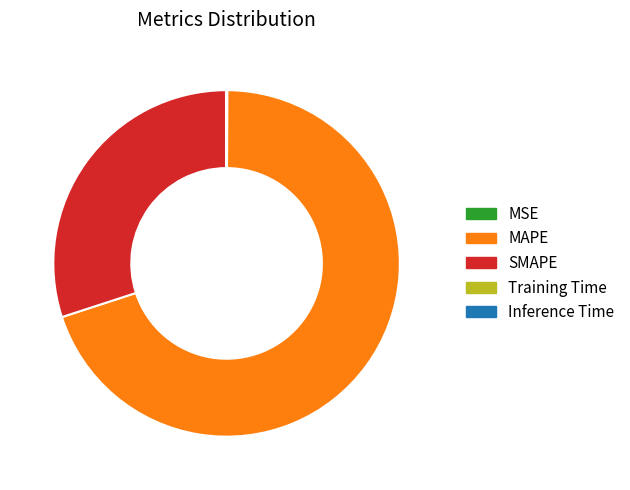

What is the majority slice?

MAPE